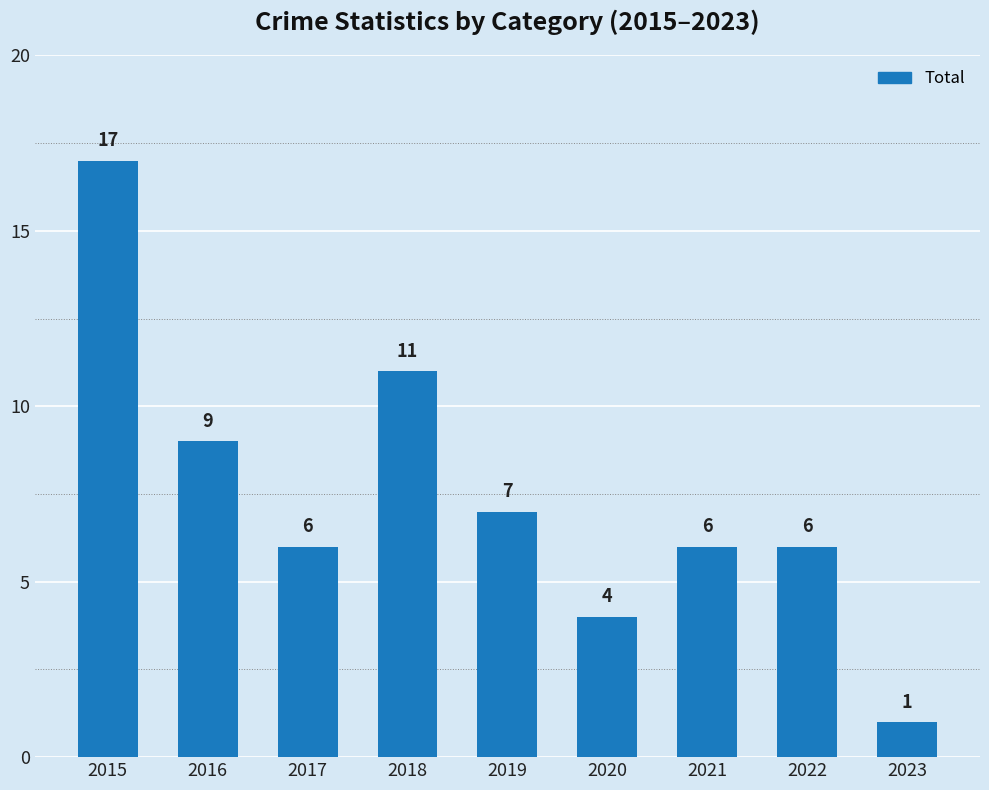

True or false: the data shows 9 at 2016.

True